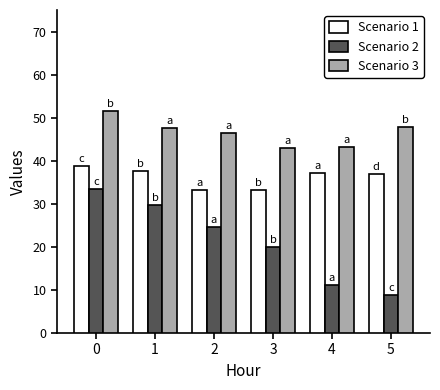

At which label does Scenario 2 reach its minimum?

5